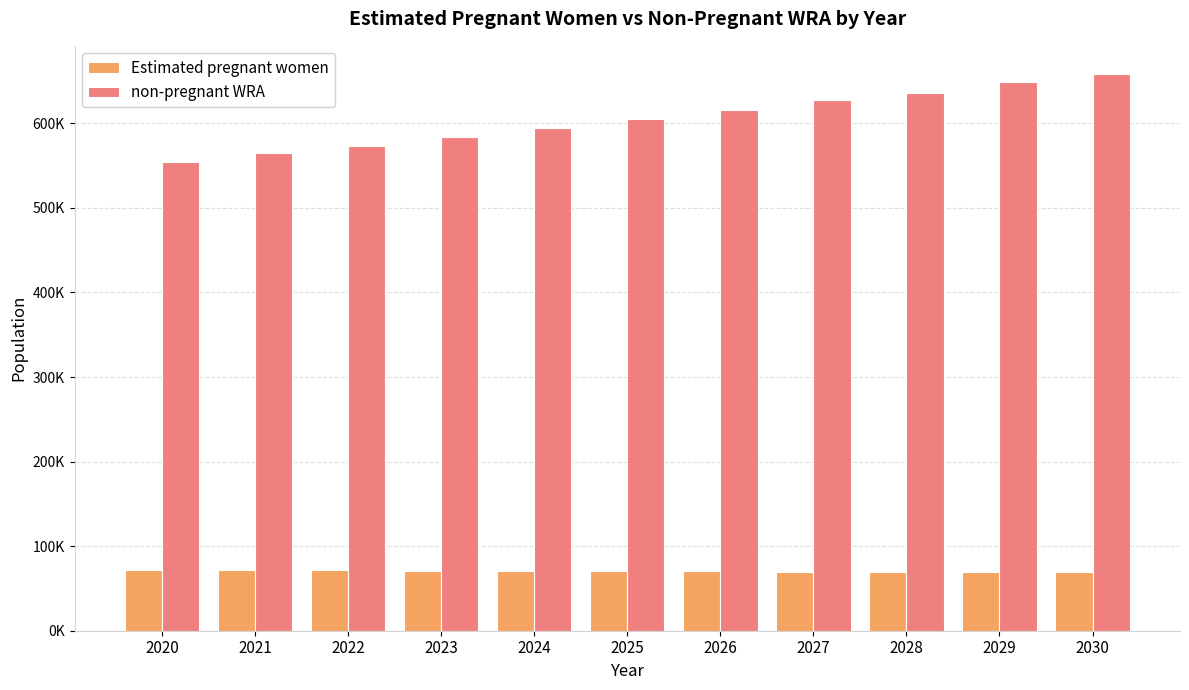

What are all the series names shown in the legend?

Estimated pregnant women, non-pregnant WRA